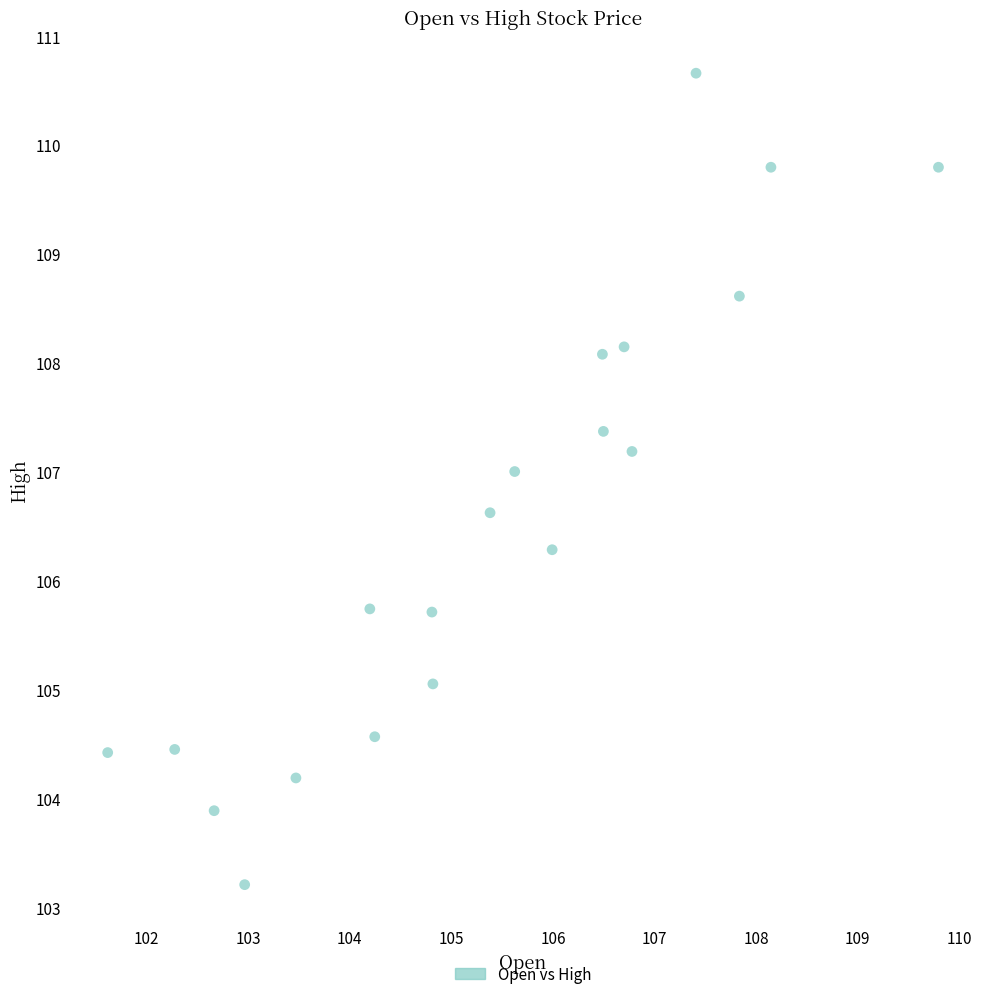

What is the range of X values (max minus min)?

8.2